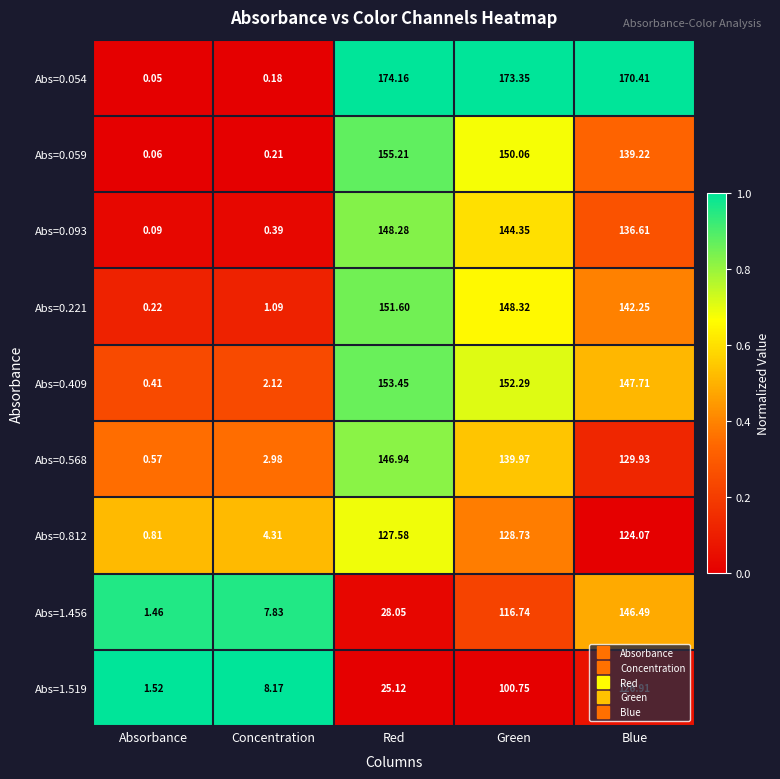

Which category has the lowest value across all series?

Absorbance